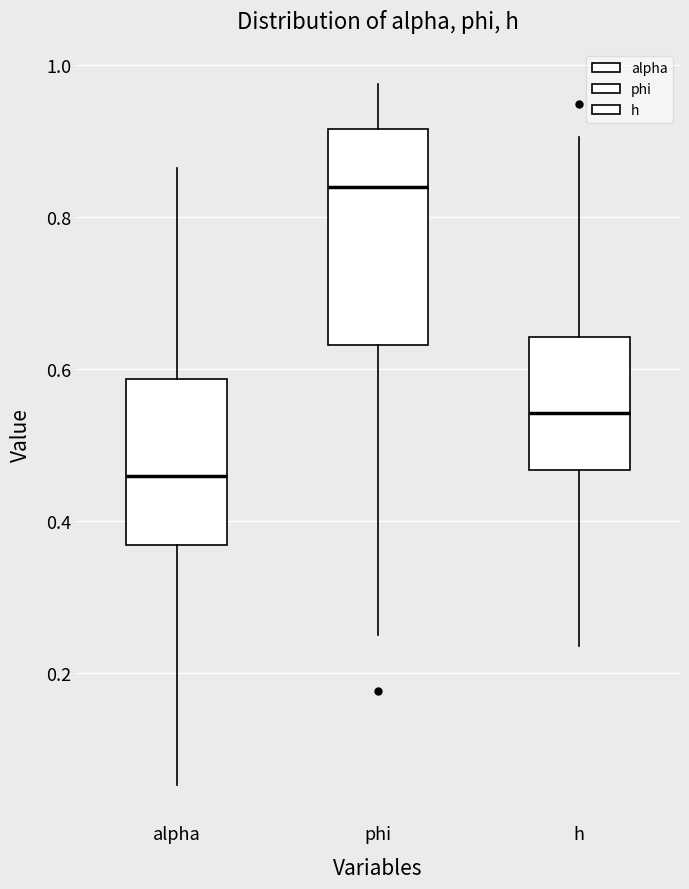

Where does the upper whisker of the box for h end on the y-axis? The values are not printed on the chart, so give them approximately, as read against the axis.

0.90